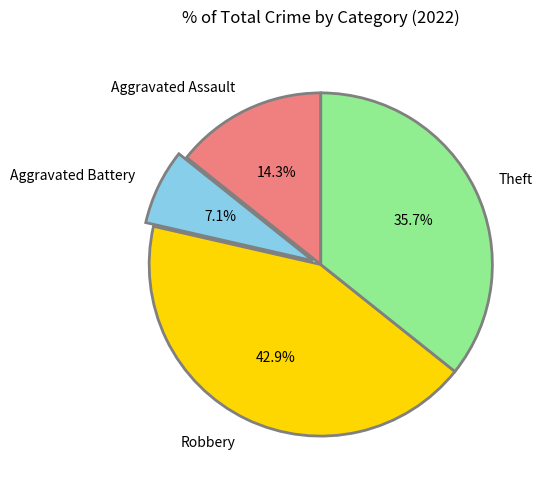

Which has a higher value, Robbery or Aggravated Assault?

Robbery